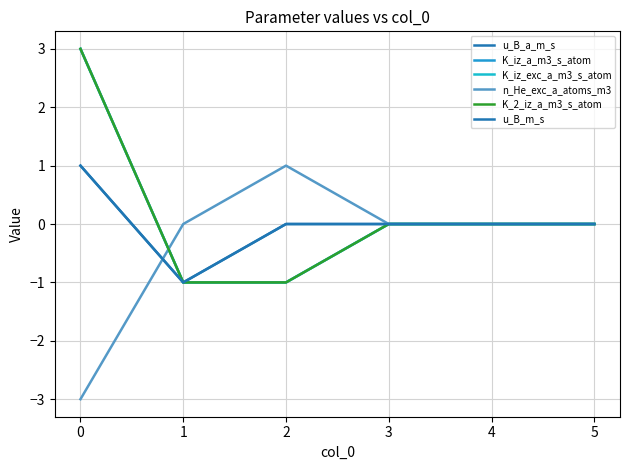

How many negative values does the K_iz_a_m3_s_atom series have?

2